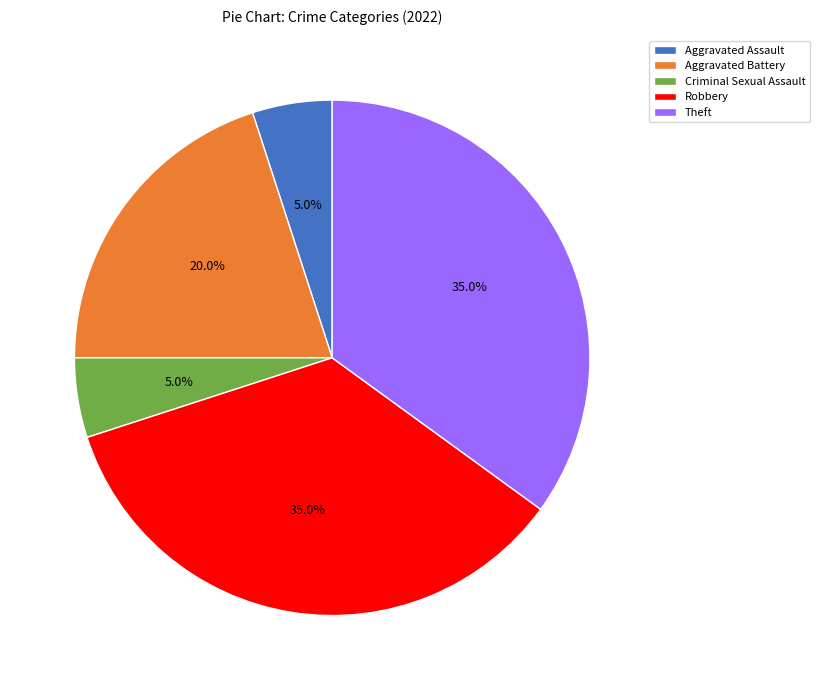

Between Aggravated Assault and Robbery, which is larger?

Robbery